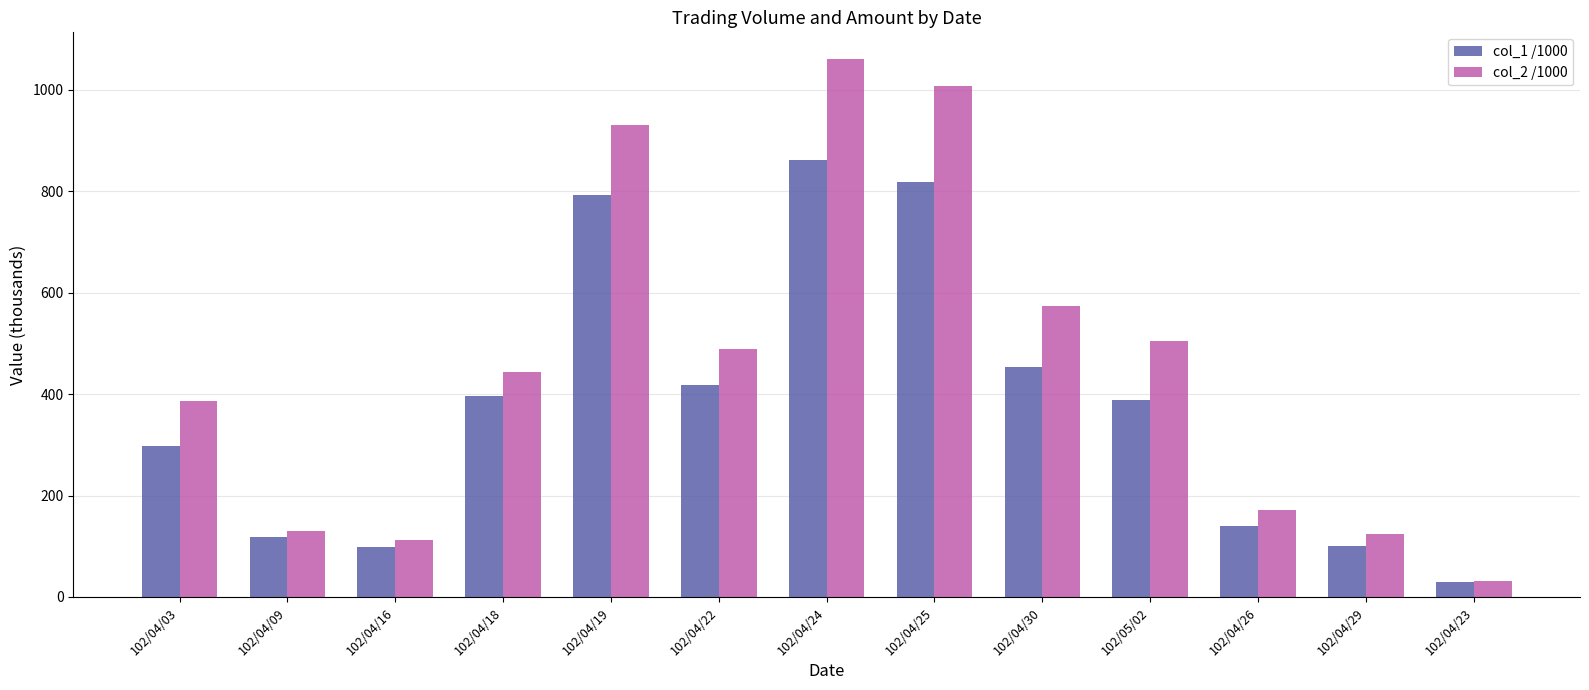

What is the difference between the maximum and minimum values in the col_1 /1000 series?

831.0